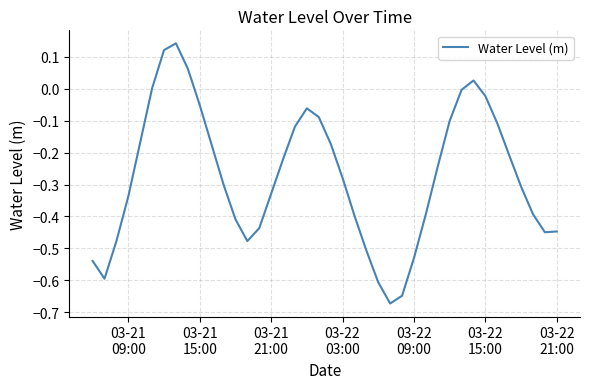

How many distinct data groups are displayed?

1